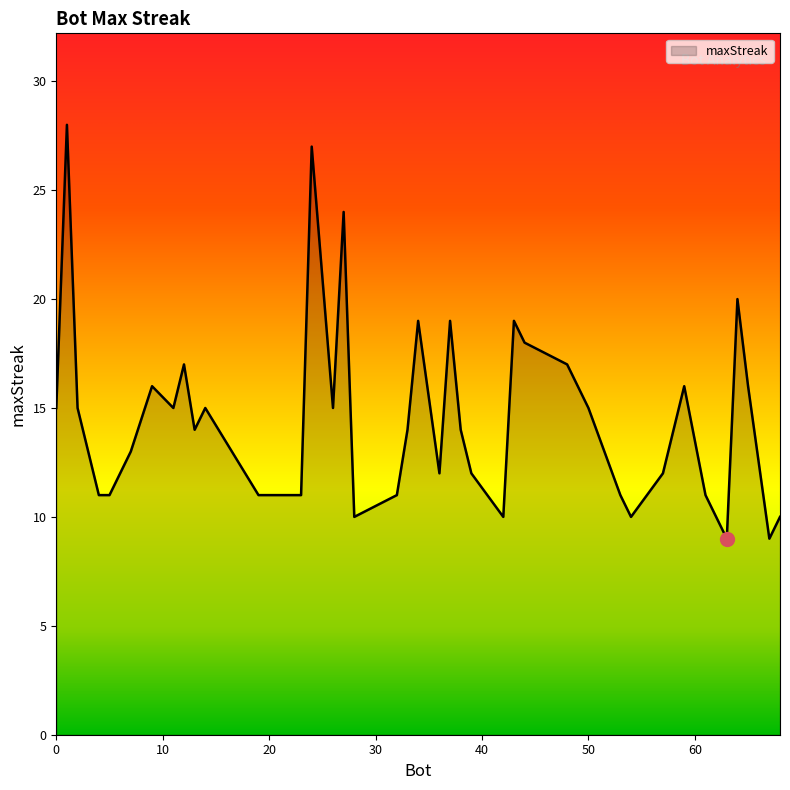

Does the chart display data point markers on the line(s)?

No